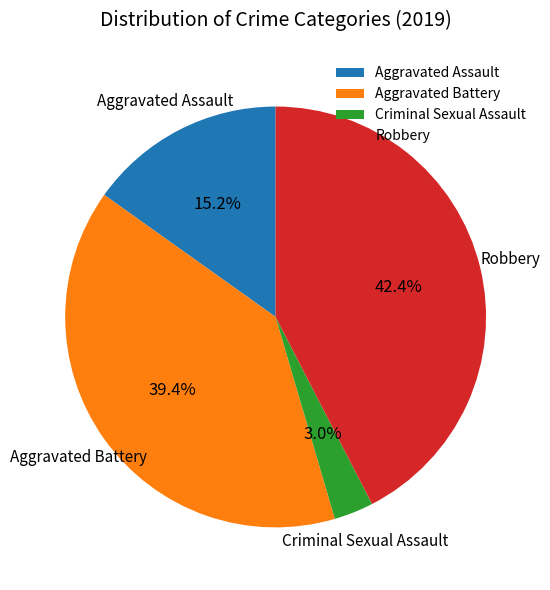

Which has a higher value, Criminal Sexual Assault or Aggravated Battery?

Aggravated Battery